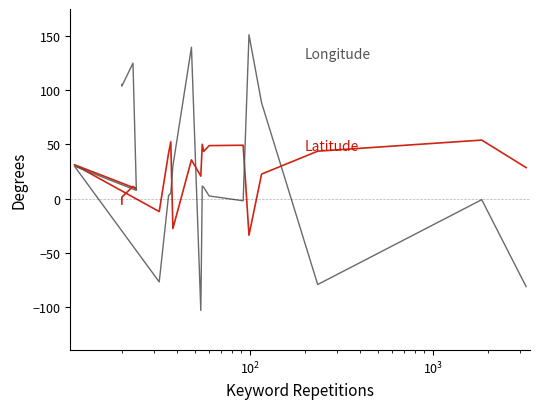

How many lines are shown in the chart?

2